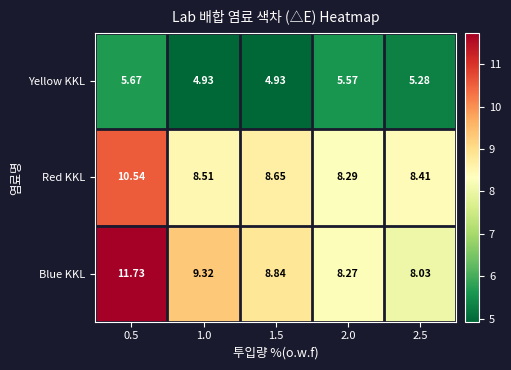

How many categories are shown in the chart?

5